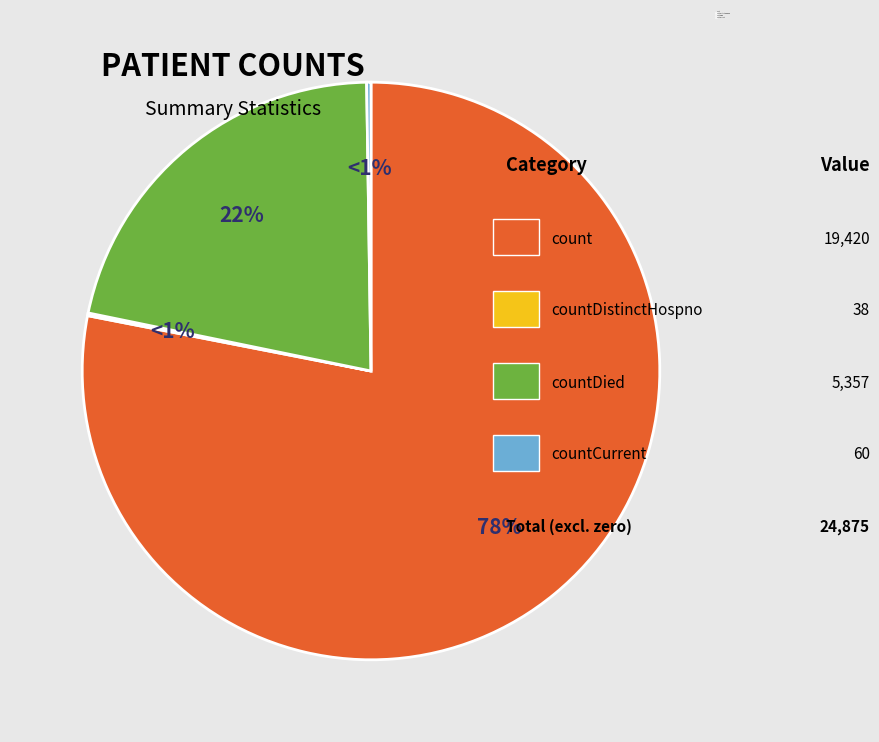

How much of the chart is everything except count?

21.9%